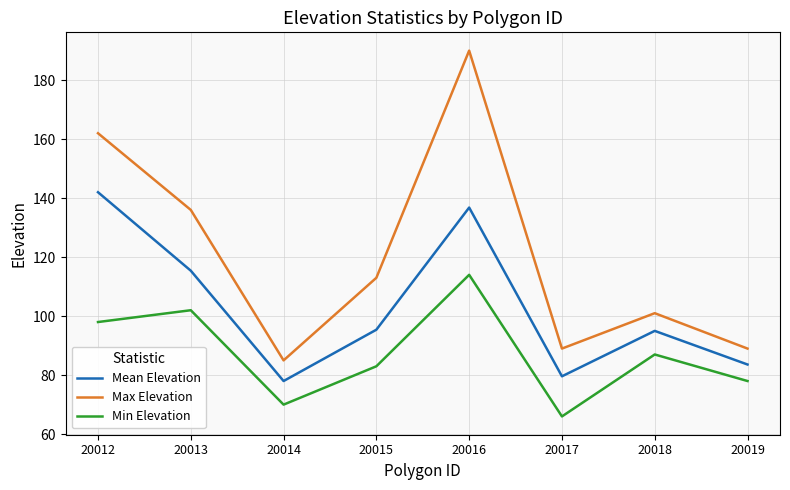

True or false: Min Elevation and Max Elevation cross at least once.

False